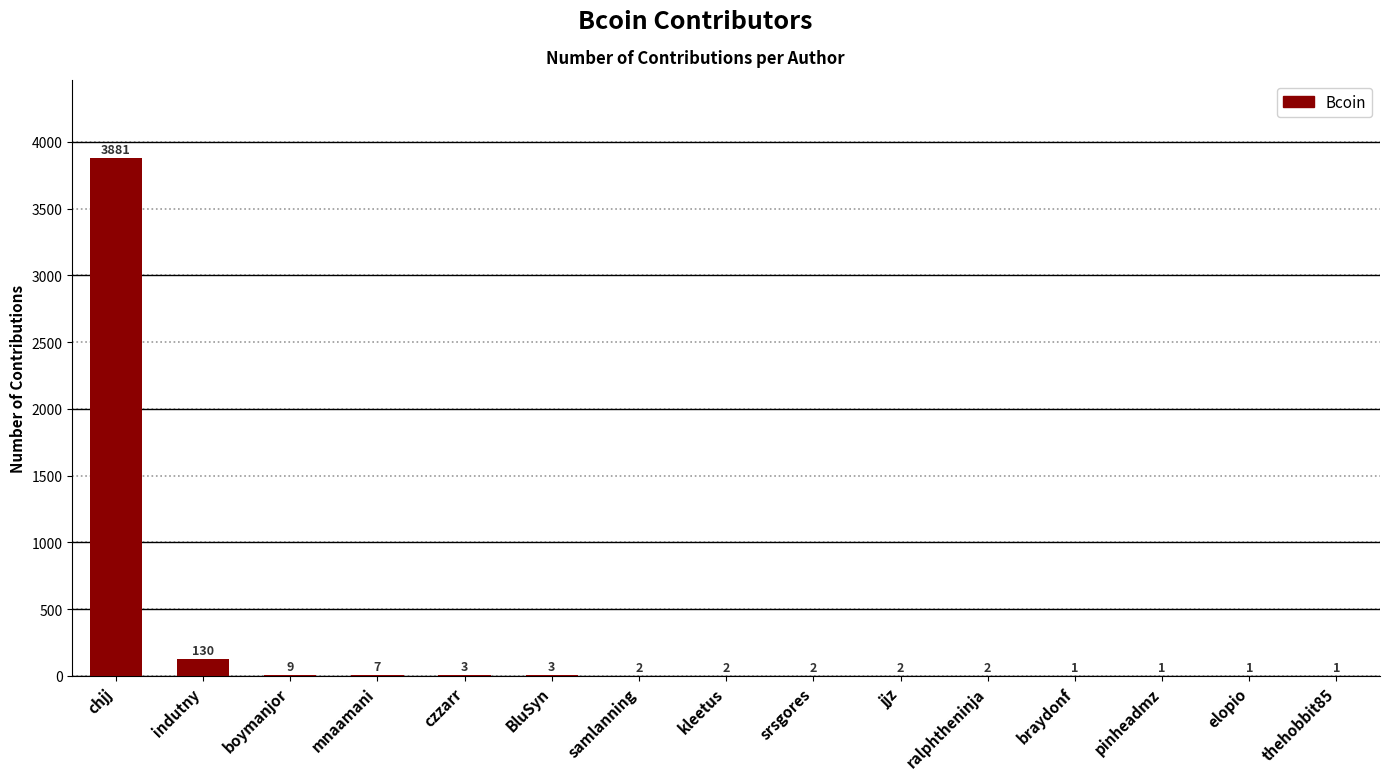

True or false: the data shows 2 at samlanning.

True